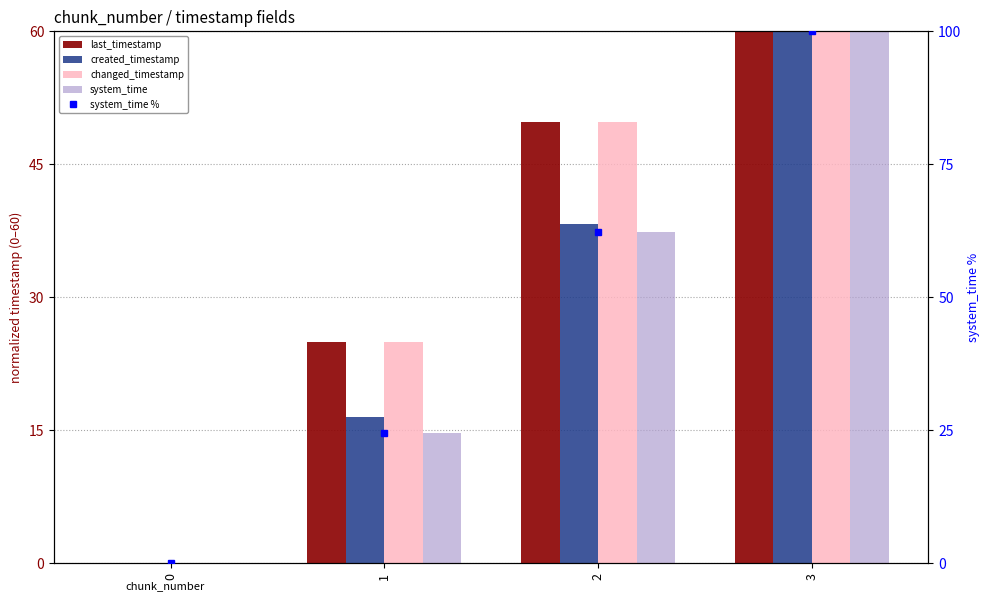

How many values in system_time % are above zero?

3